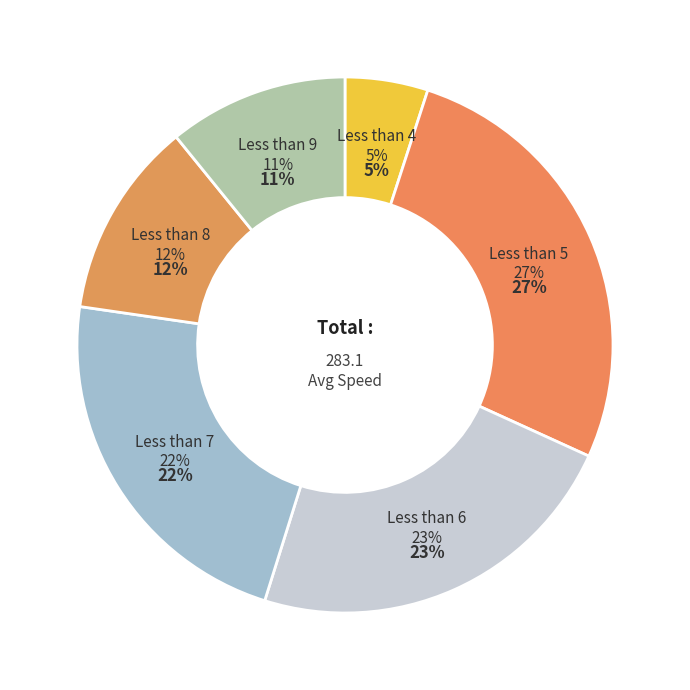

To the nearest percent, what is the difference between the largest and smallest slice percentages?

22%